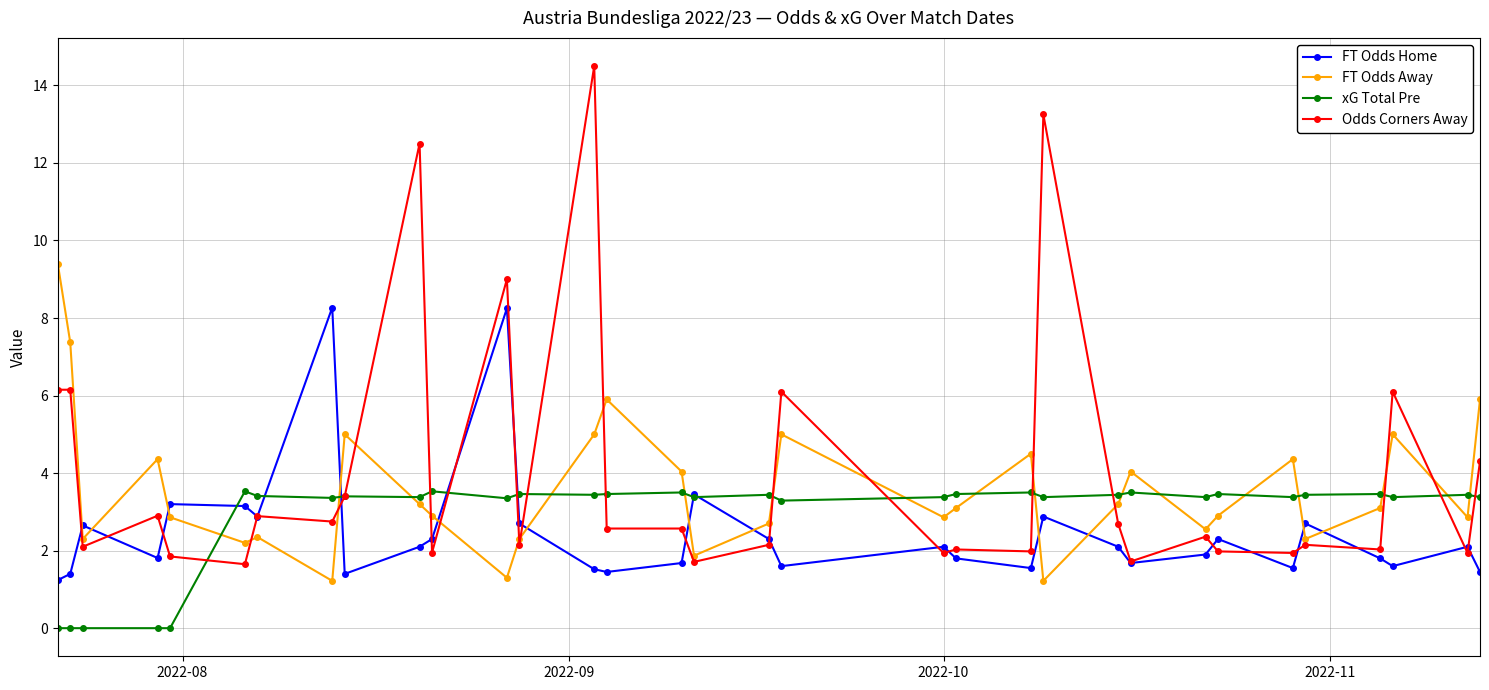

True or false: Odds Corners Away has more than 2 interior local peaks.

True